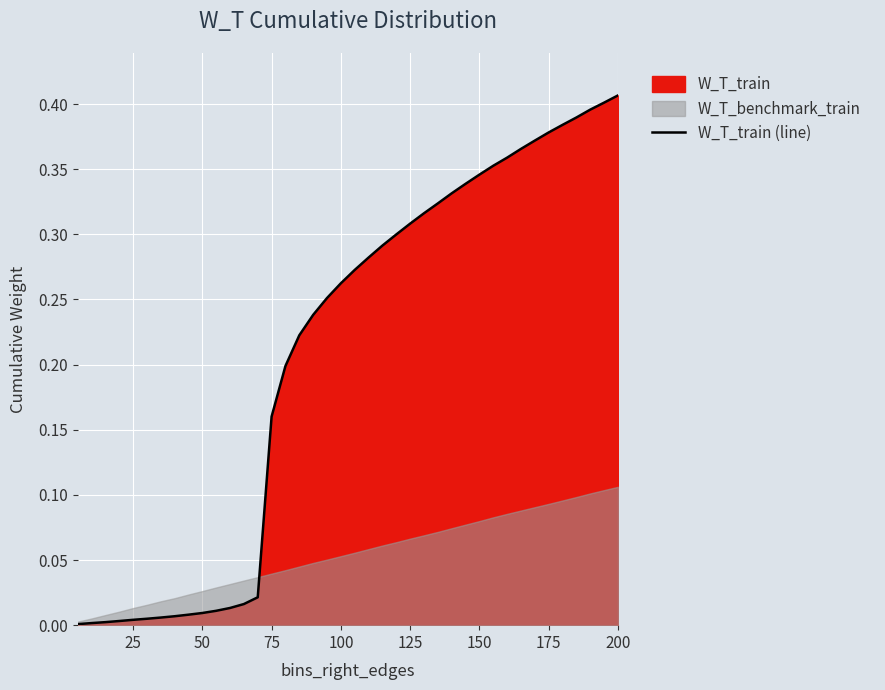

What is the value of the 19th point from the left?

0.3